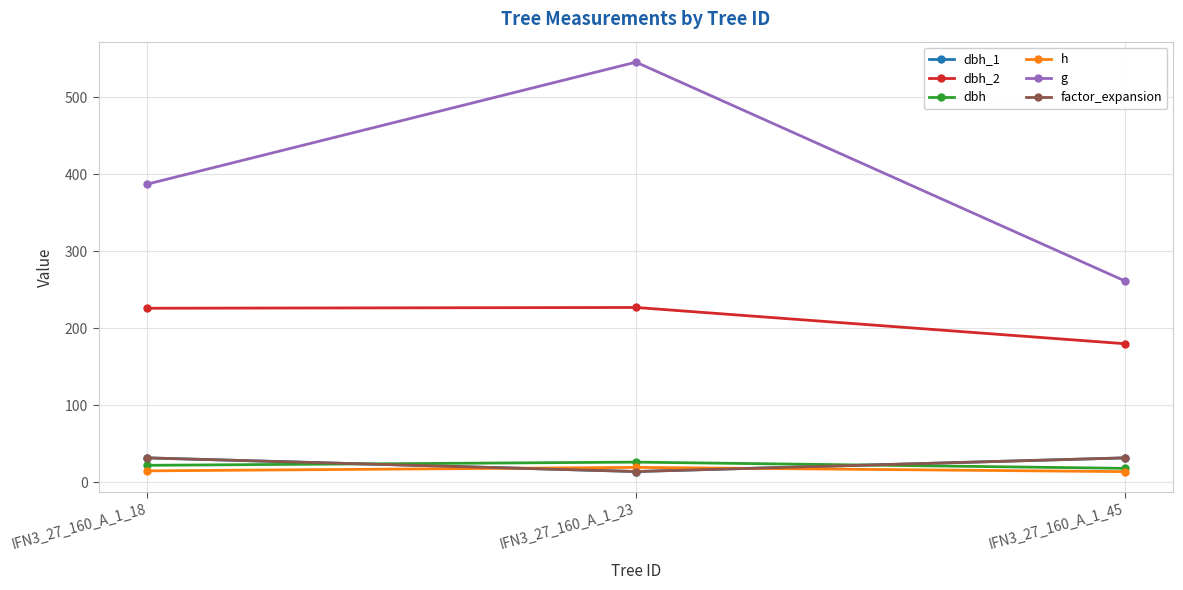

Which category has the lowest value in the factor_expansion series?

IFN3_27_160_A_1_23